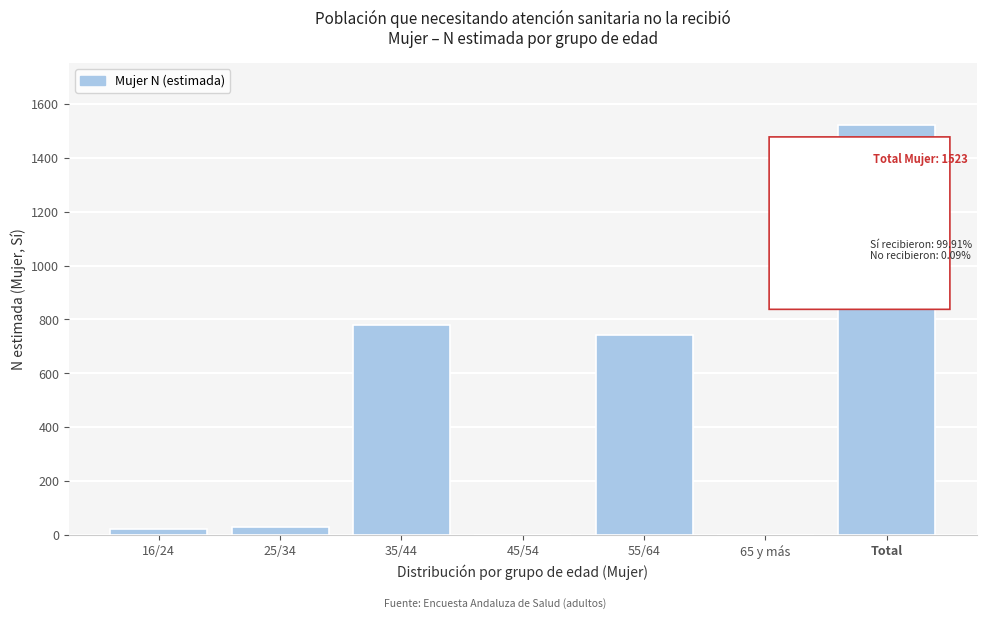

Reading left to right, extract all data points from this chart.

16/24=23	25/34=31	35/44=780	45/54=0	55/64=744	65 y más=0	Total=1523